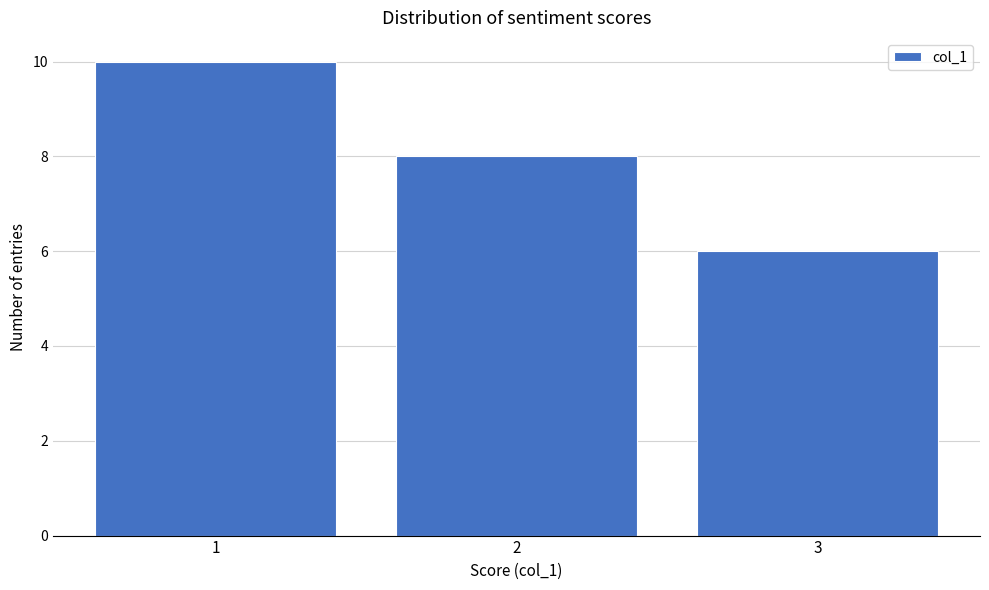

What is the height of the bar covering 1.5 to 2.5 on the x-axis? The values are not printed on the chart, so give them approximately, as read against the axis.

8